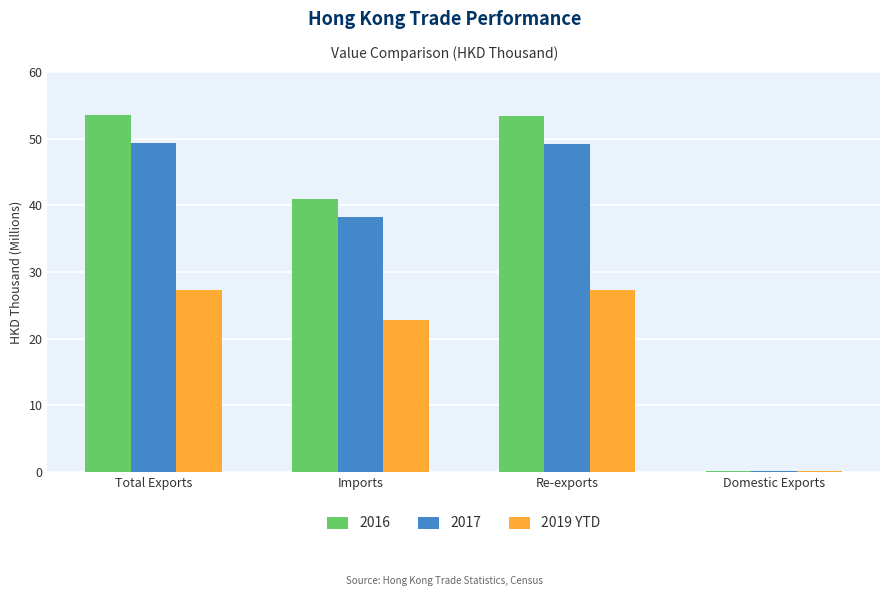

Are the bars grouped side by side (vs. stacked)?

Yes